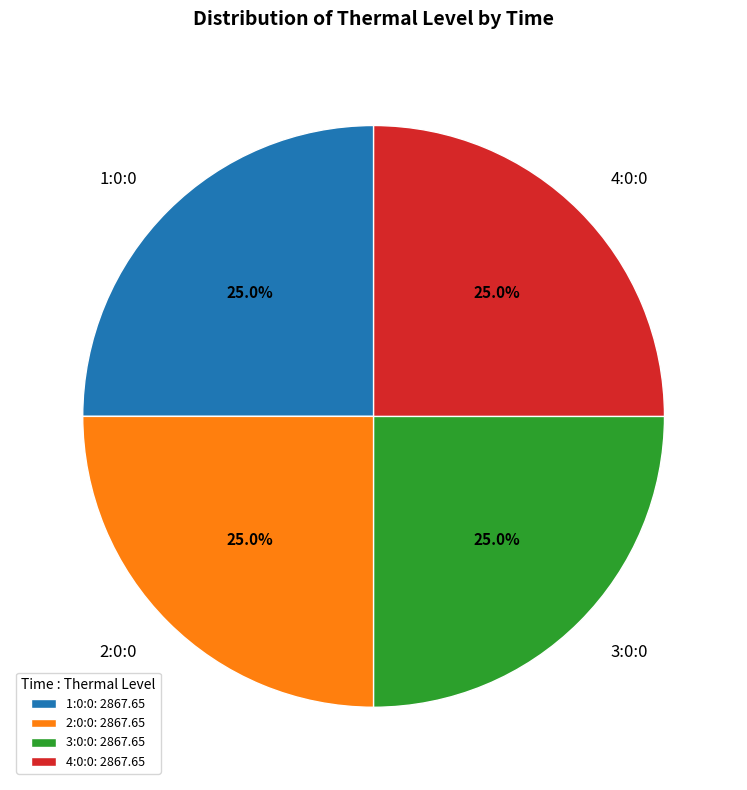

Is there a majority slice in this chart?

No